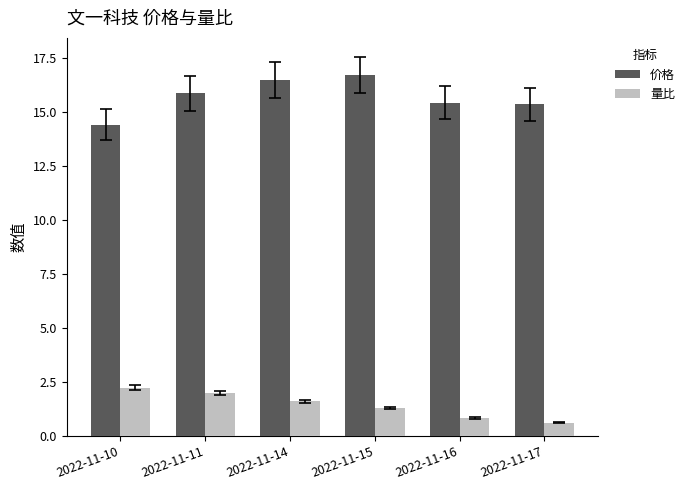

What is the difference between the highest and lowest values at 2022-11-17?

14.7